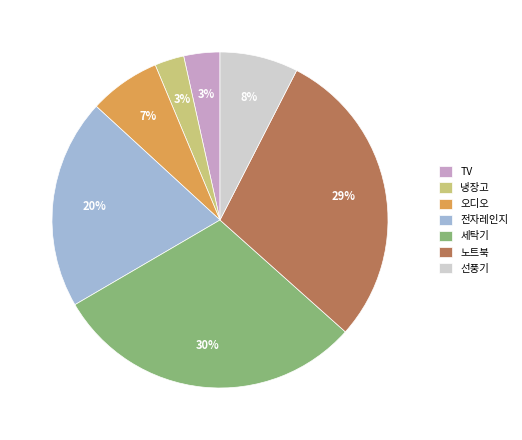

Does 노트북 represent more than half of the total?

No